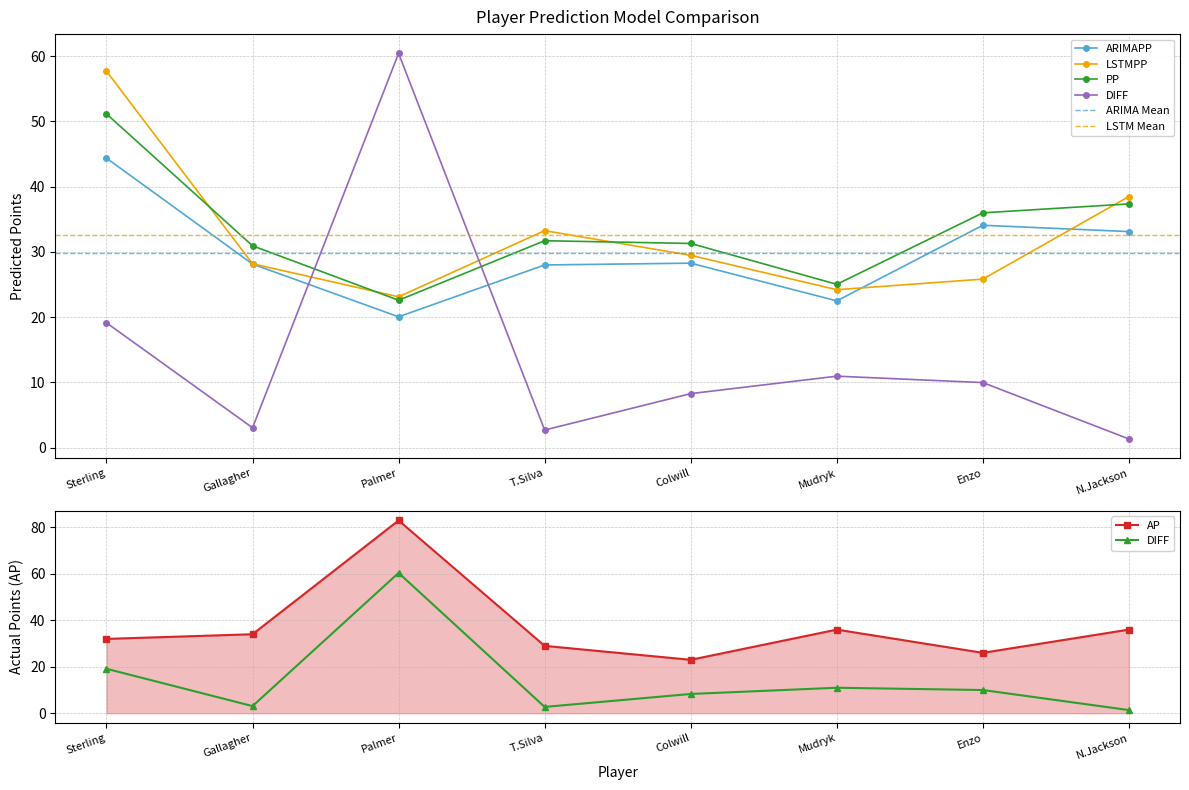

True or false: DIFF has a value of 3.1 at Gallagher.

True